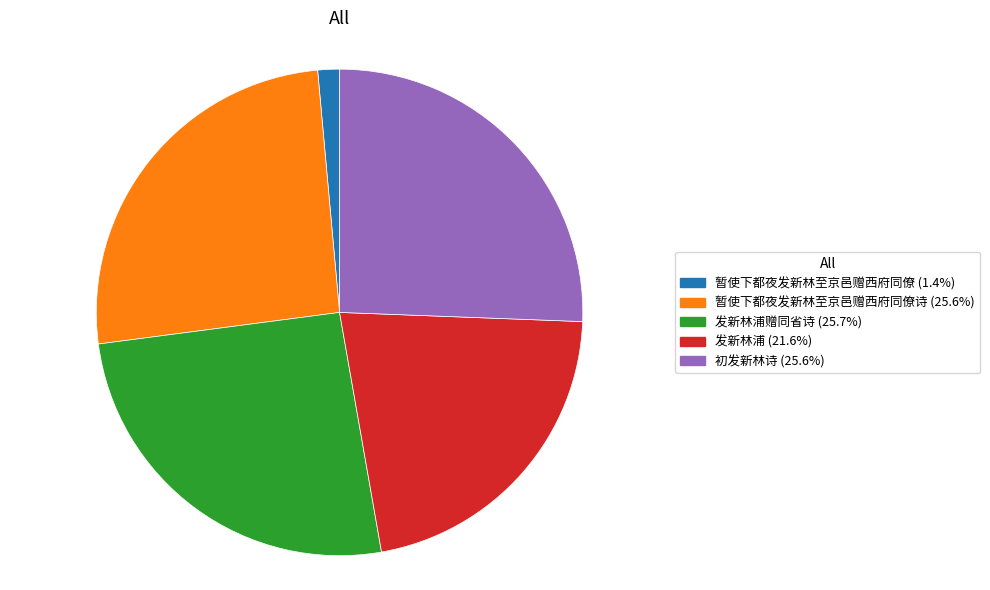

Is there any slice that represents more than half of the pie?

No